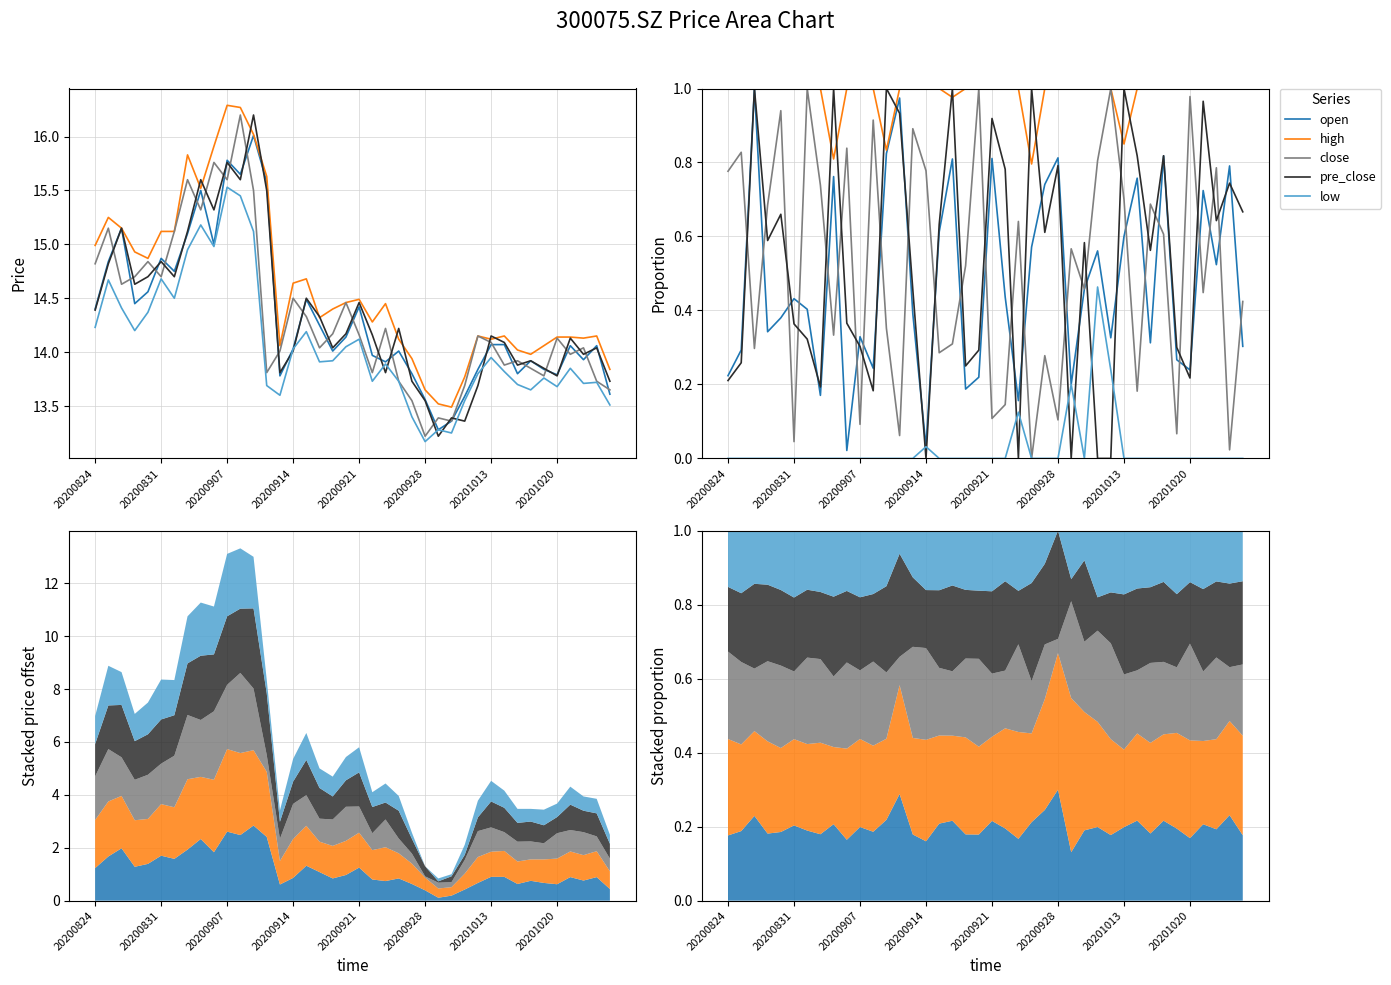

What are all the series names shown in the legend?

open, high, close, pre_close, low